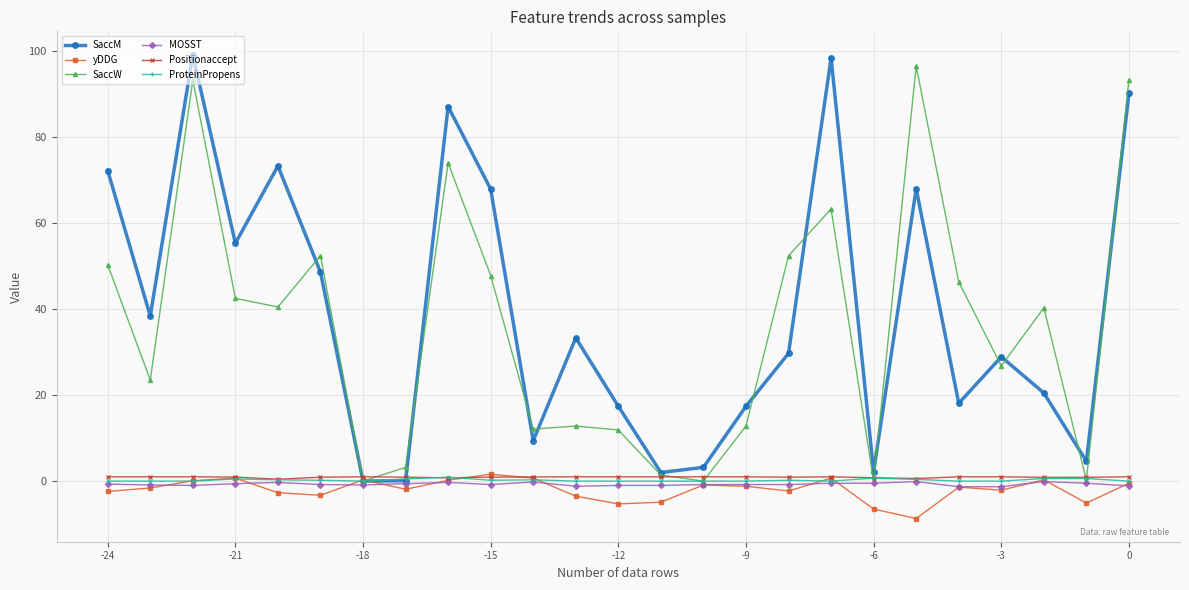

Which series has the largest range (max minus min)?

SaccM